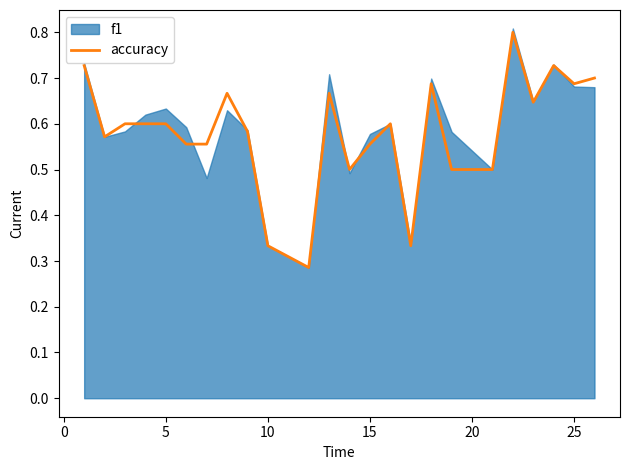

Is it true that accuracy equals 0.6 at 5?

True